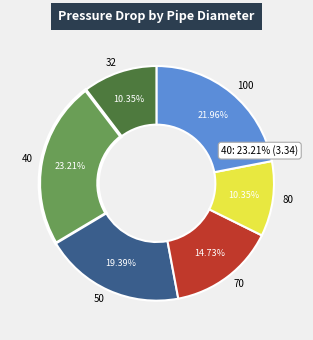

Does any single category account for the majority?

No